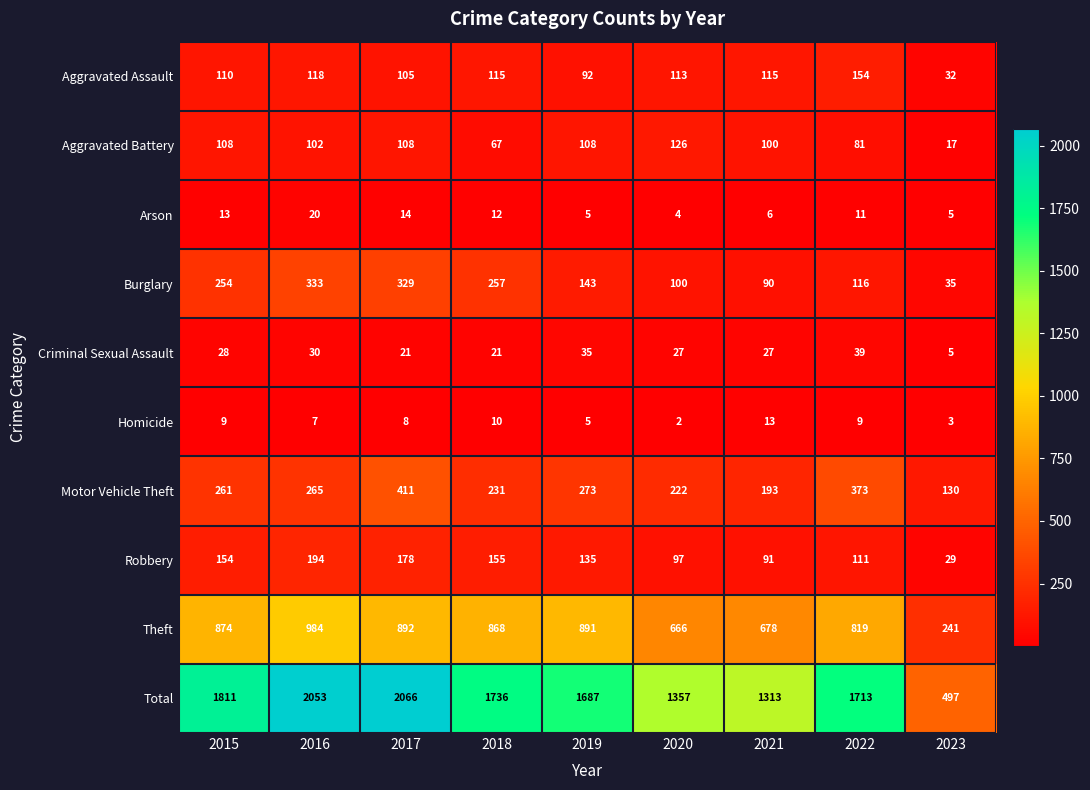

How many data points in Arson are less than 11?

4